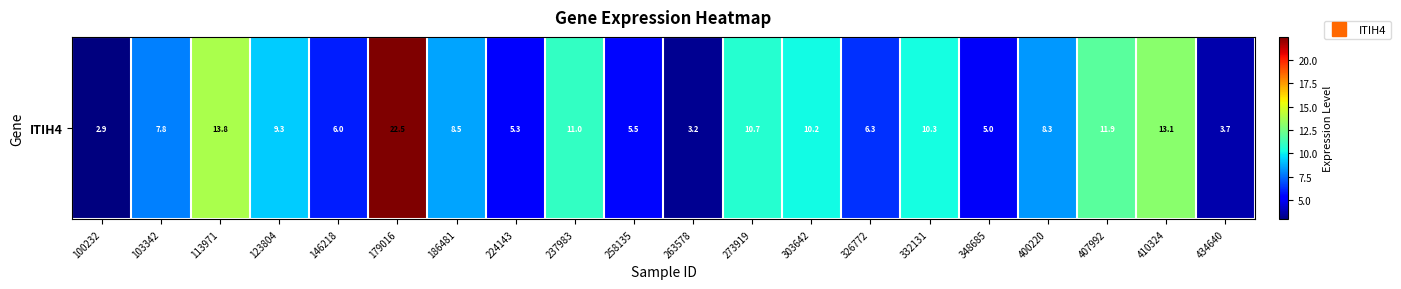

What is the sum of all values?

175.3